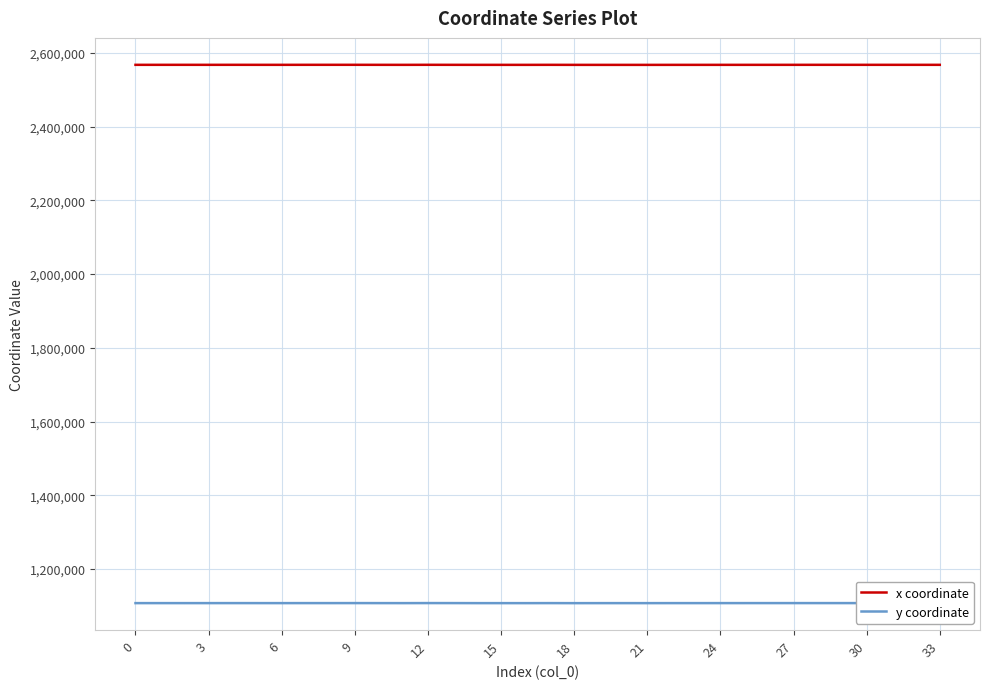

What are all the series names shown in the legend?

x coordinate, y coordinate